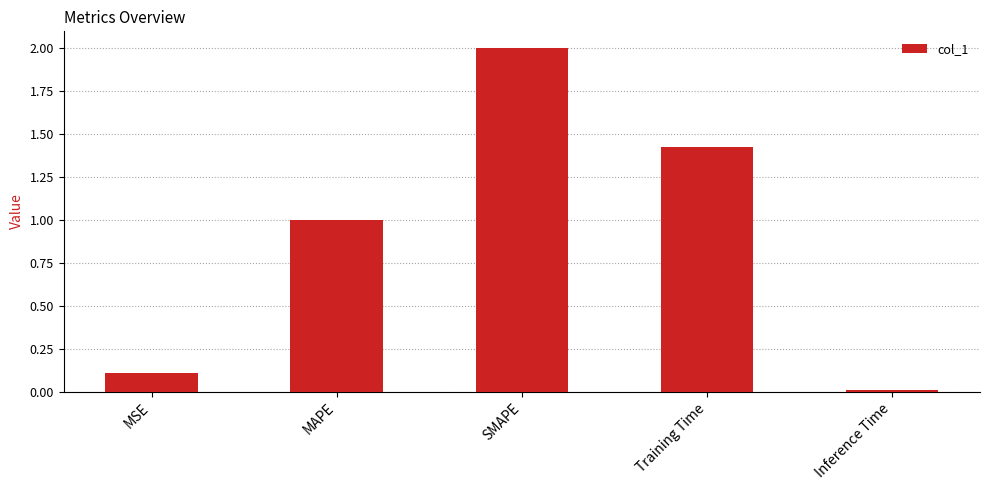

Between Training Time and MAPE, which is larger?

Training Time